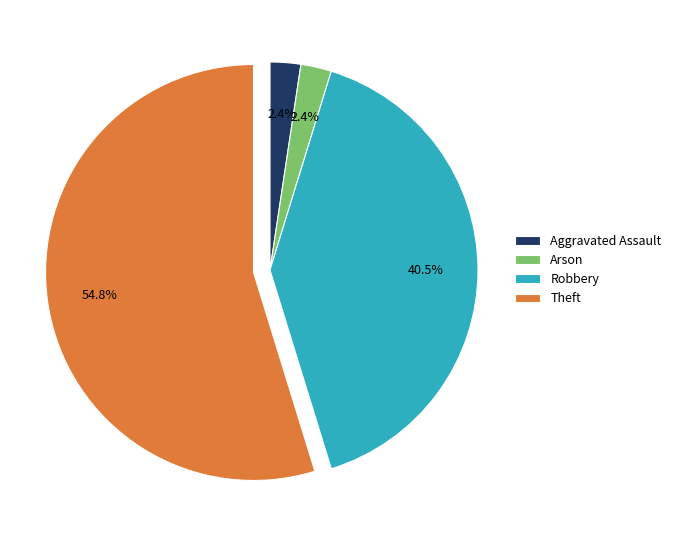

What portion of the pie excludes Robbery?

59.5%